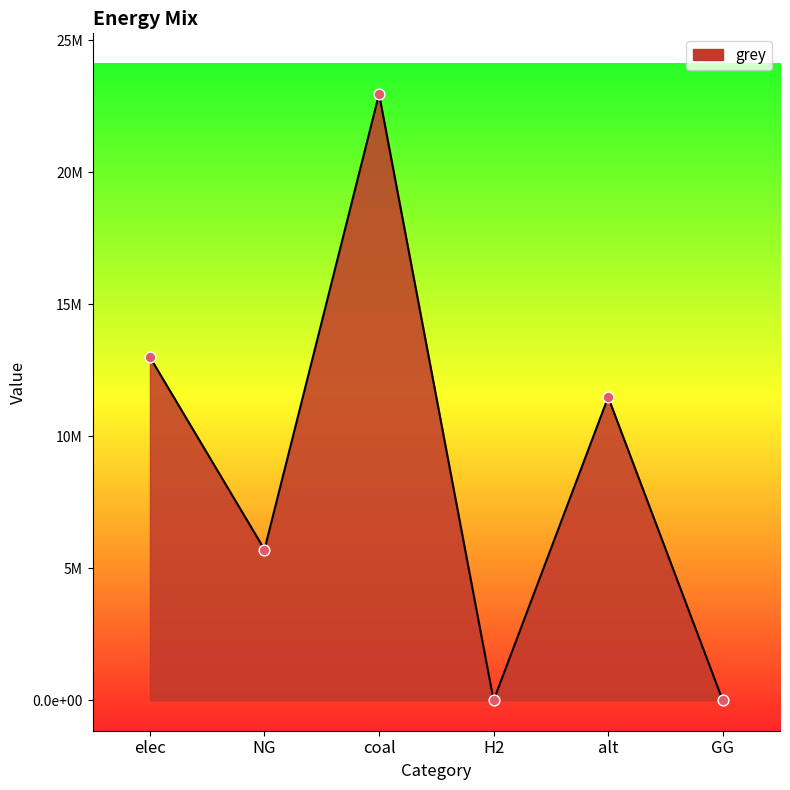

Which has a higher value, NG or GG?

NG